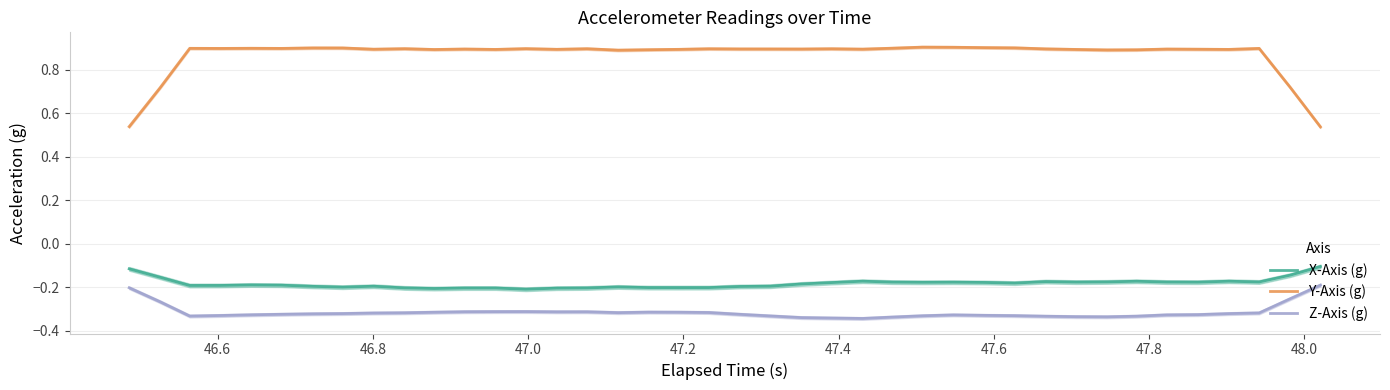

True or false: Z-Axis (g) and X-Axis (g) cross at least once.

False